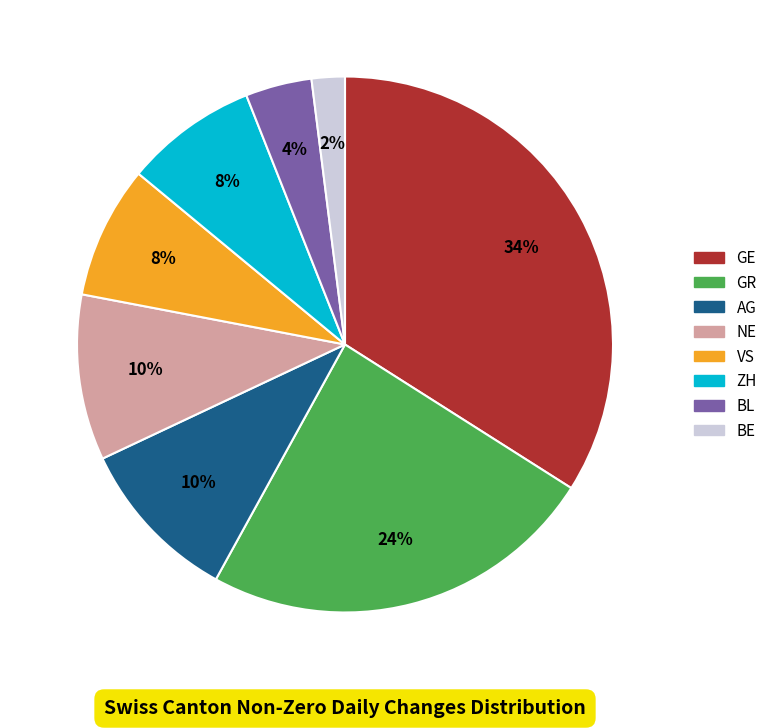

Which category has the smallest portion of the pie?

BE